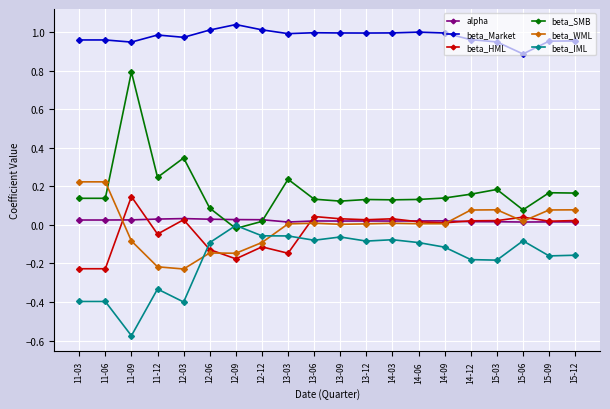

The beta_Market series shows 1.0 at 14-12. True or false?

True